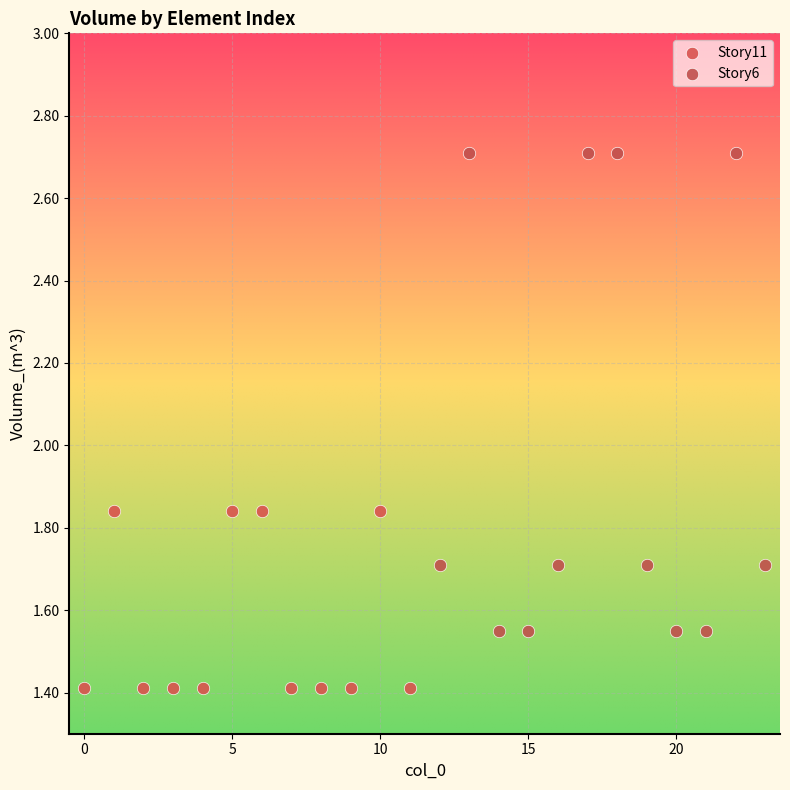

Which series contains the lowest Y value?

Story11